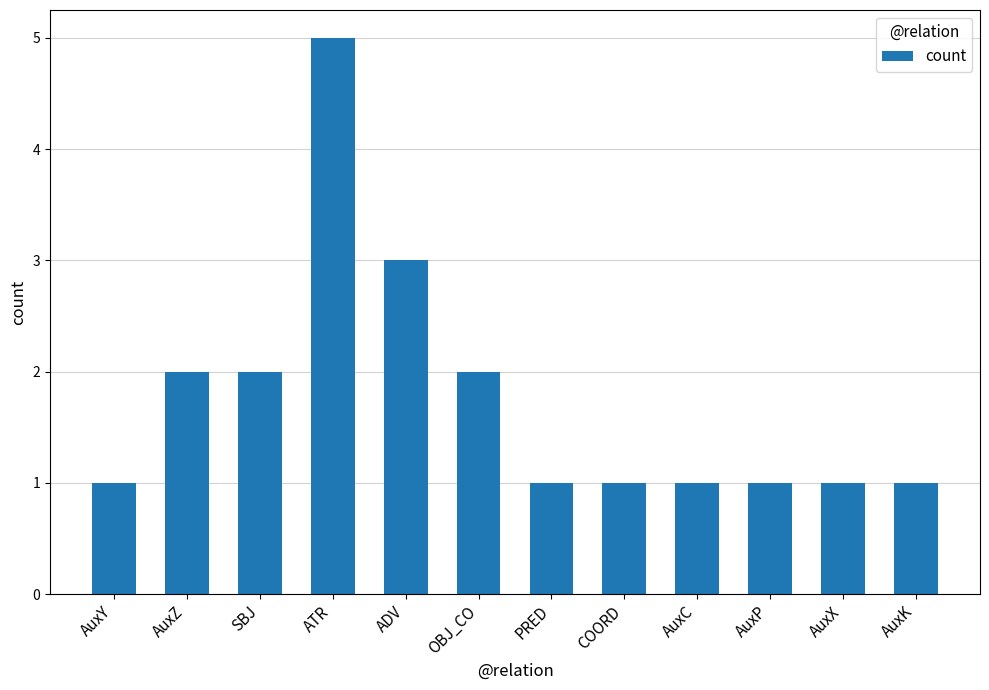

What is the difference between the maximum and minimum values?

4